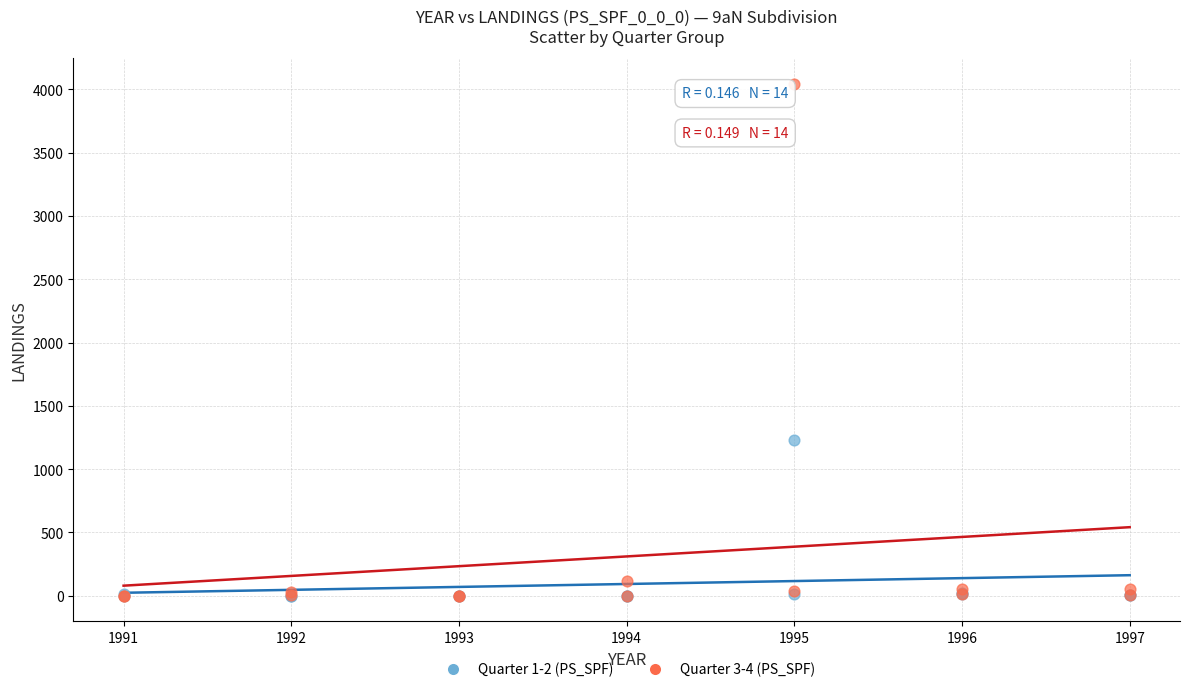

Which series reaches the maximum Y coordinate?

Quarter 3-4 (PS_SPF)